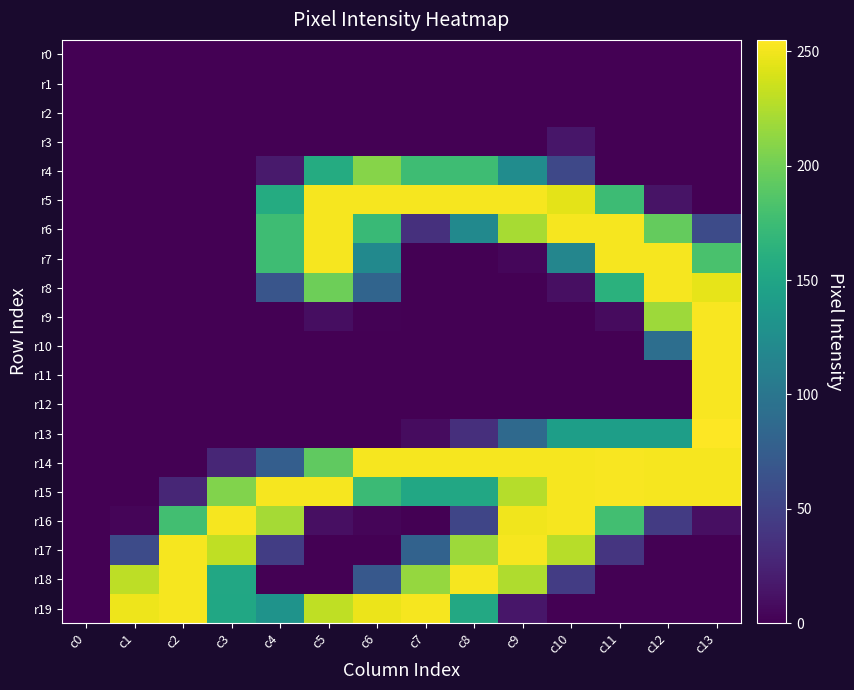

Which has a higher value, c6 or c2?

c6